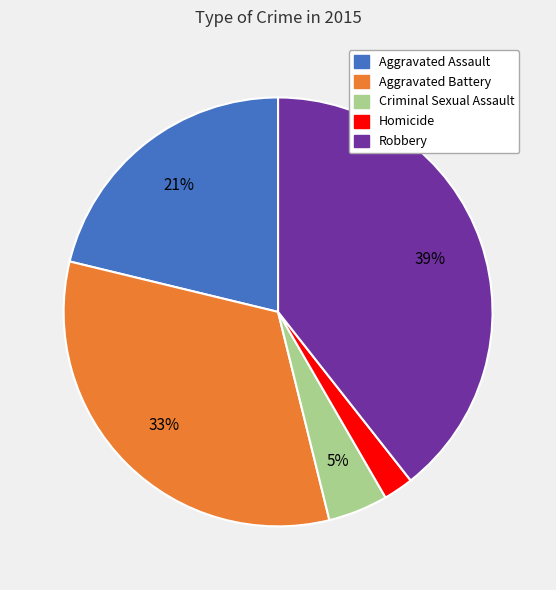

How many segments does this pie chart have?

5